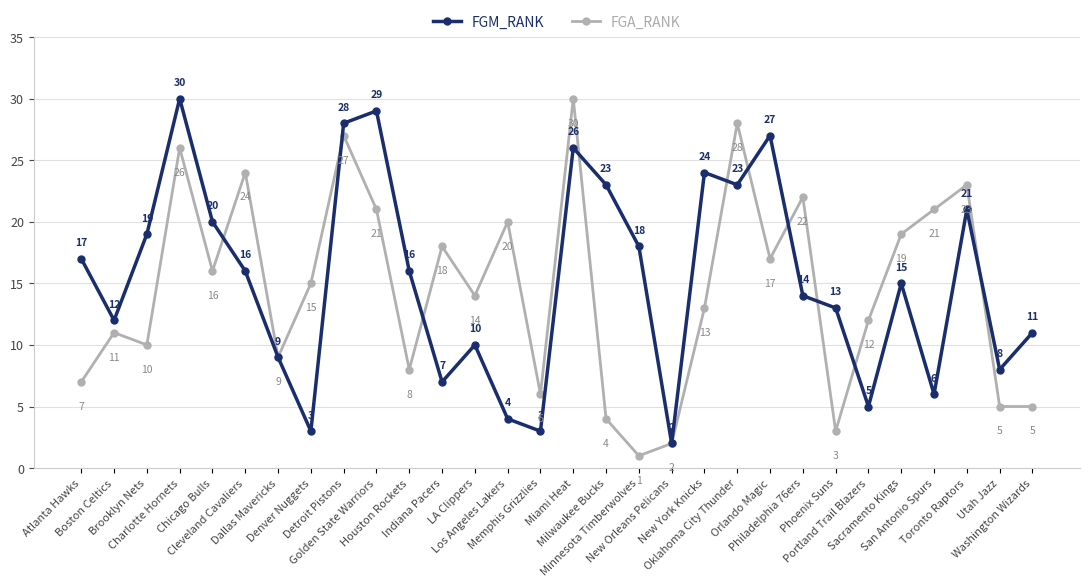

List the series in order of their overall mean, highest first.

FGM_RANK, FGA_RANK